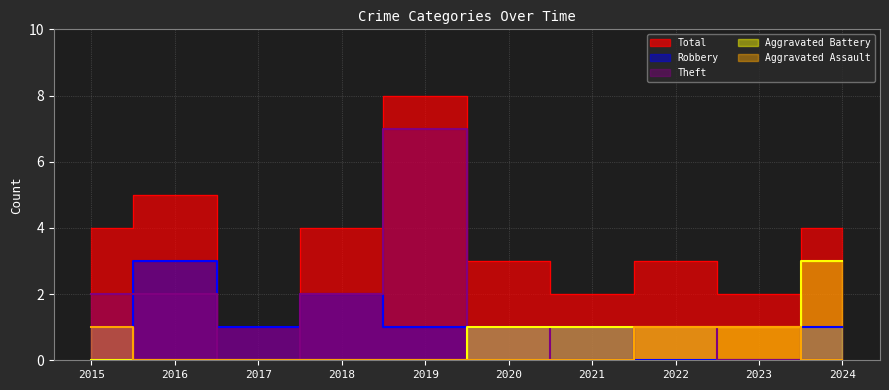

Count the number of data series in this chart.

5